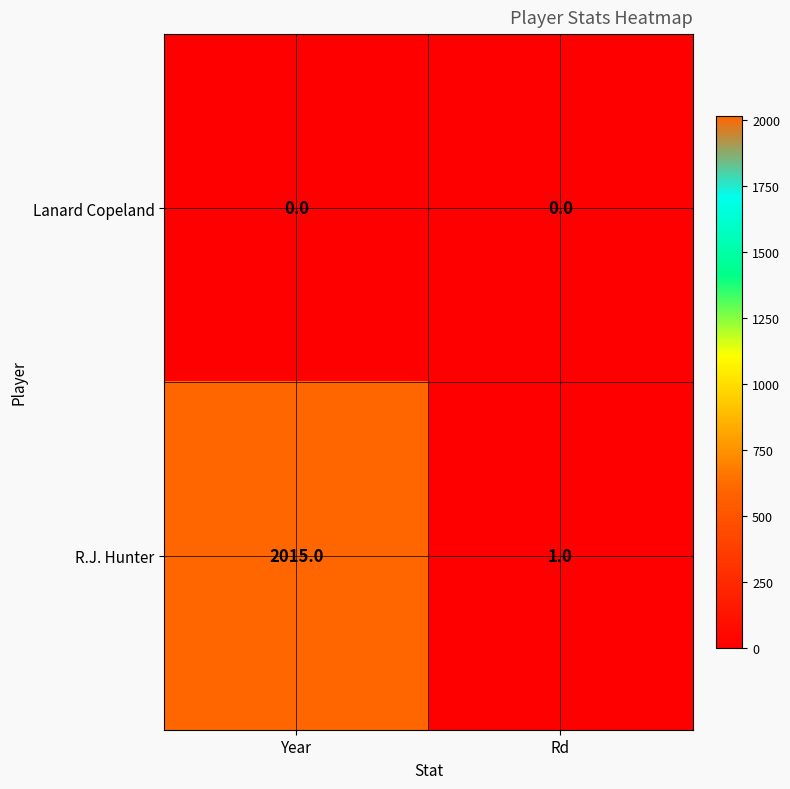

Rank the series by their average value, from highest to lowest.

R.J. Hunter, Lanard Copeland